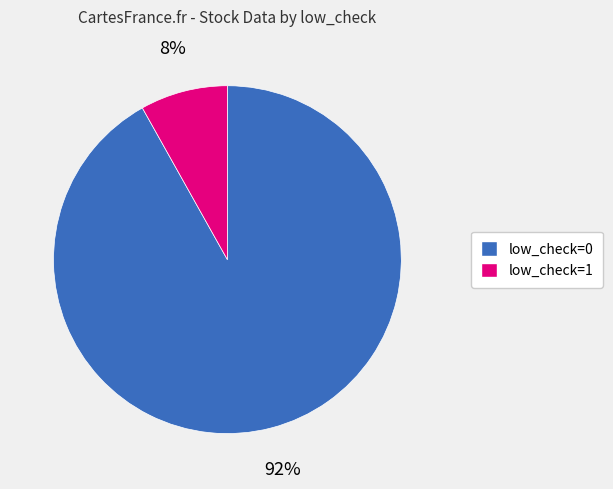

To the nearest percent, what is the average slice percentage?

50%